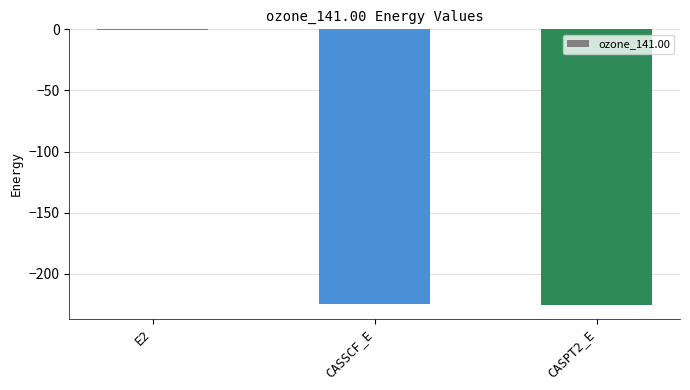

What is the greatest value displayed?

-0.7